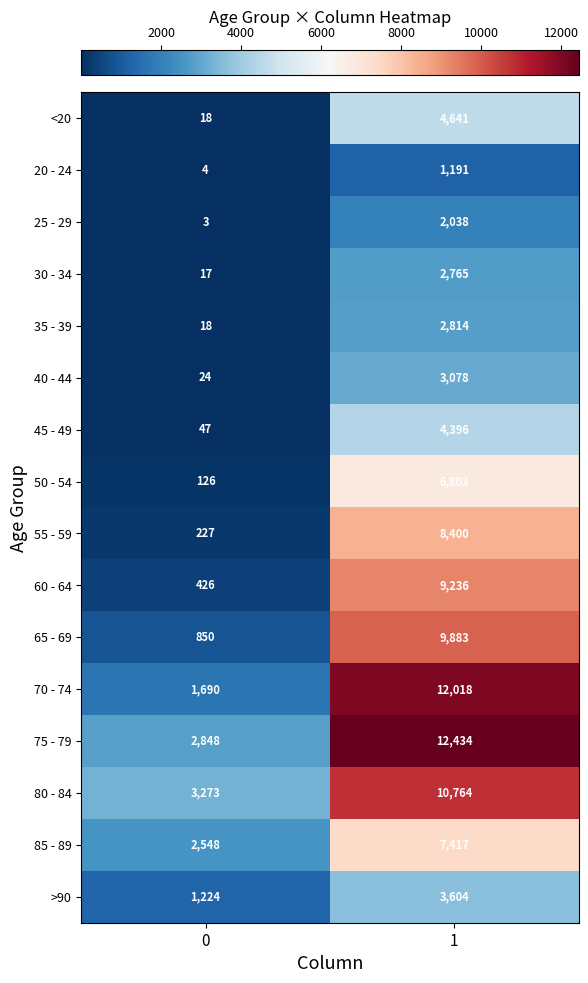

The 45 - 49 series shows 15 at 0. True or false?

False